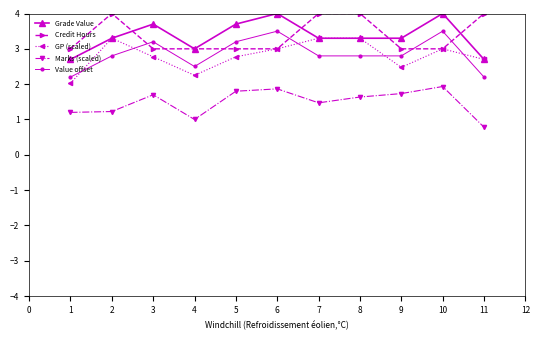

What is the approximate value of GP (scaled) at 8?

3.3